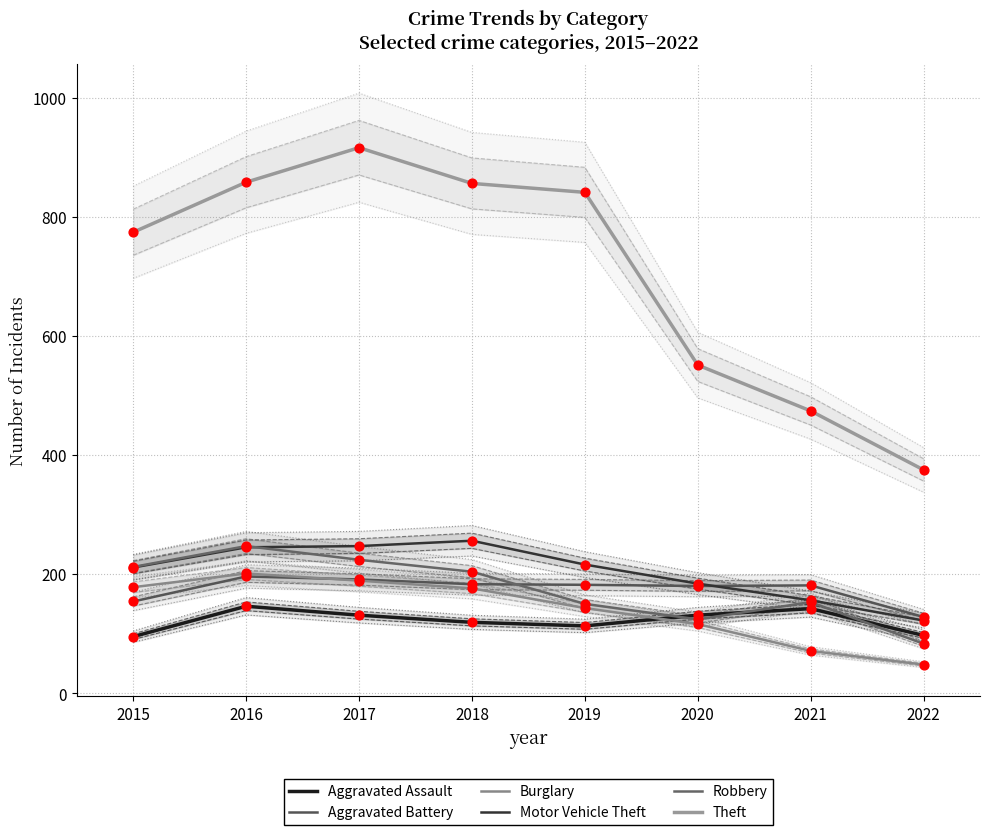

At which category is the sum across all series the highest?

2017